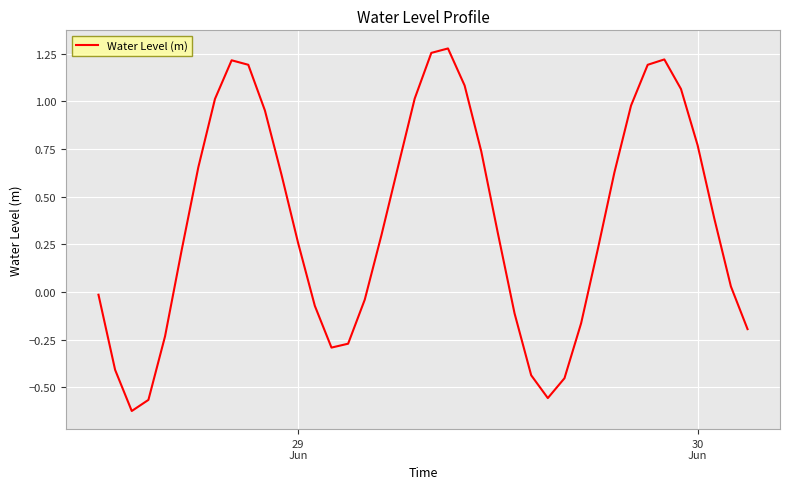

What is the difference between the maximum and minimum values?

1.9